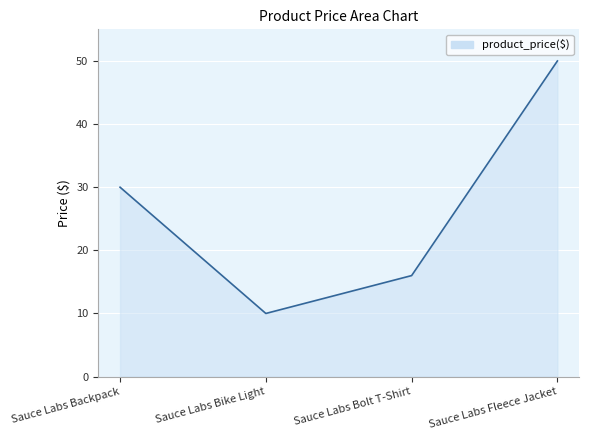

What is the difference between the second highest and second lowest values?

14.0